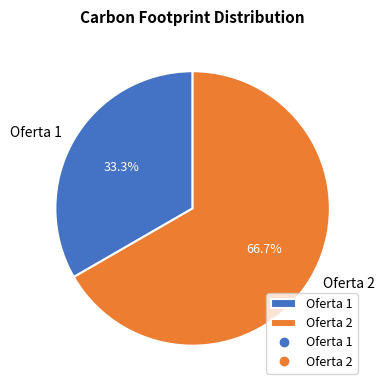

To the nearest percent, what portion does Oferta 2 represent?

67%